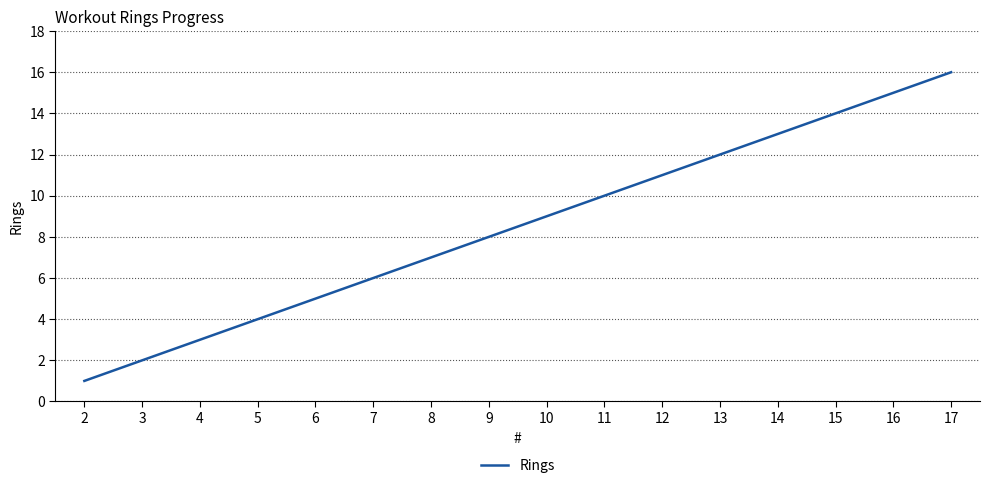

The value at 5 is 2. True or false?

False